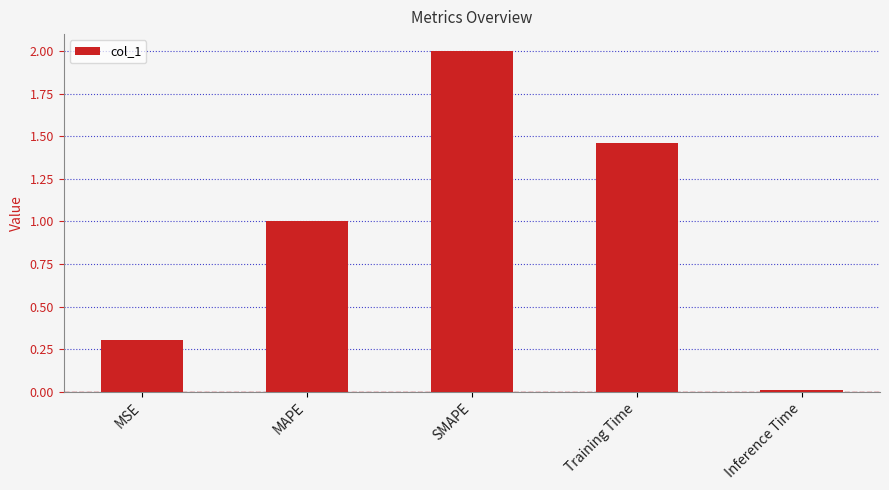

Between Training Time and MAPE, which is larger?

Training Time